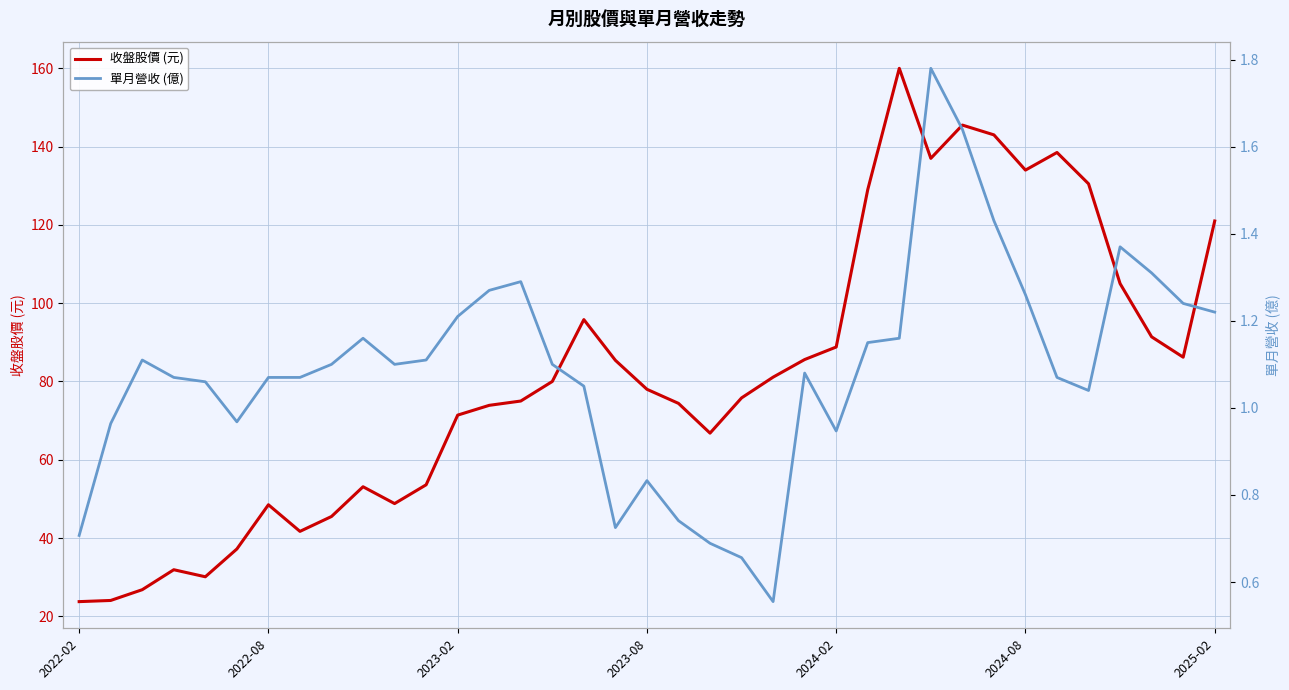

What is the highest value of the 收盤股價 (元) series?

160.0